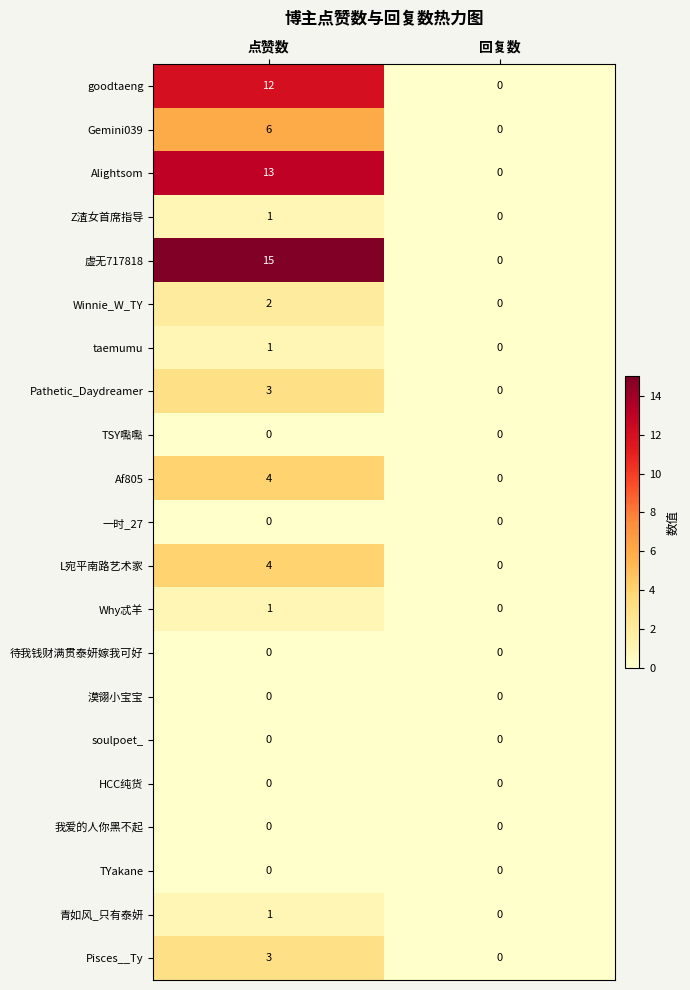

What is the difference between the Pathetic_Daydreamer values at 点赞数 and 回复数?

3